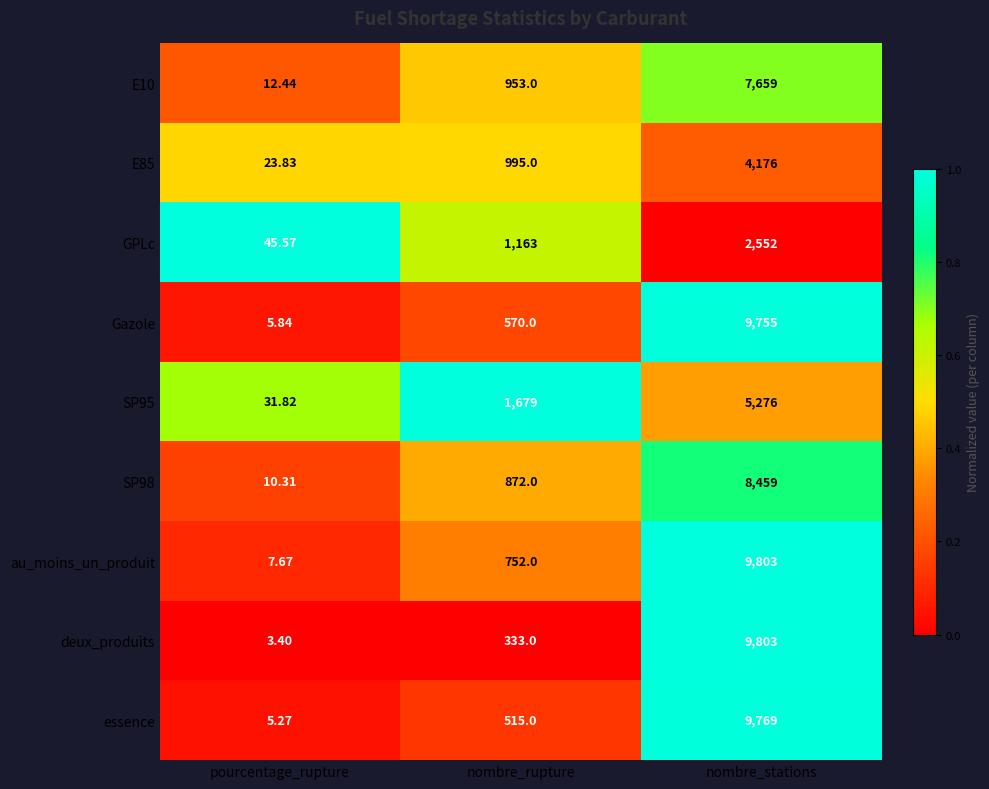

Which series changed the most between nombre_rupture and nombre_stations?

deux_produits